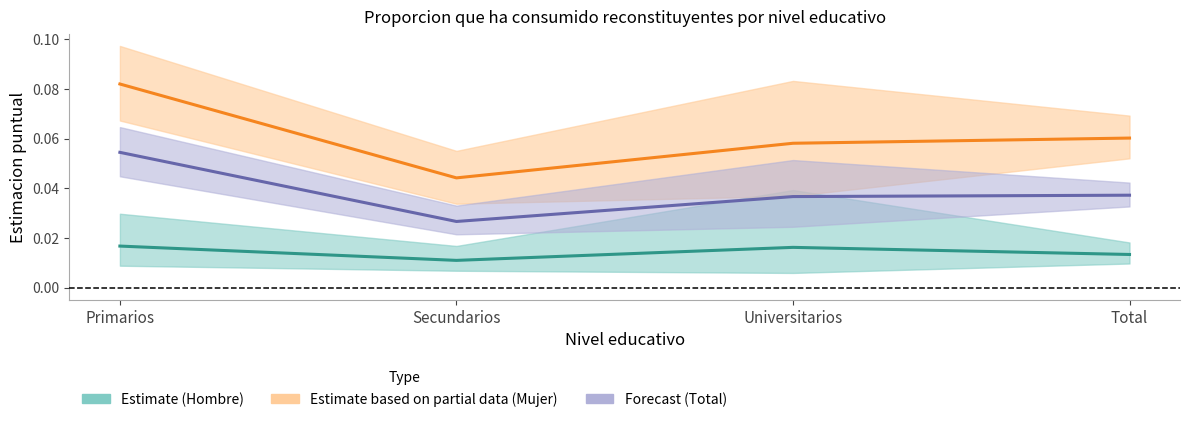

What position from the left is Secundarios?

2